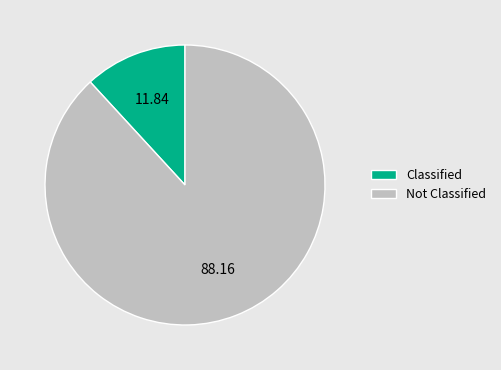

Which category has the smallest portion of the pie?

Classified